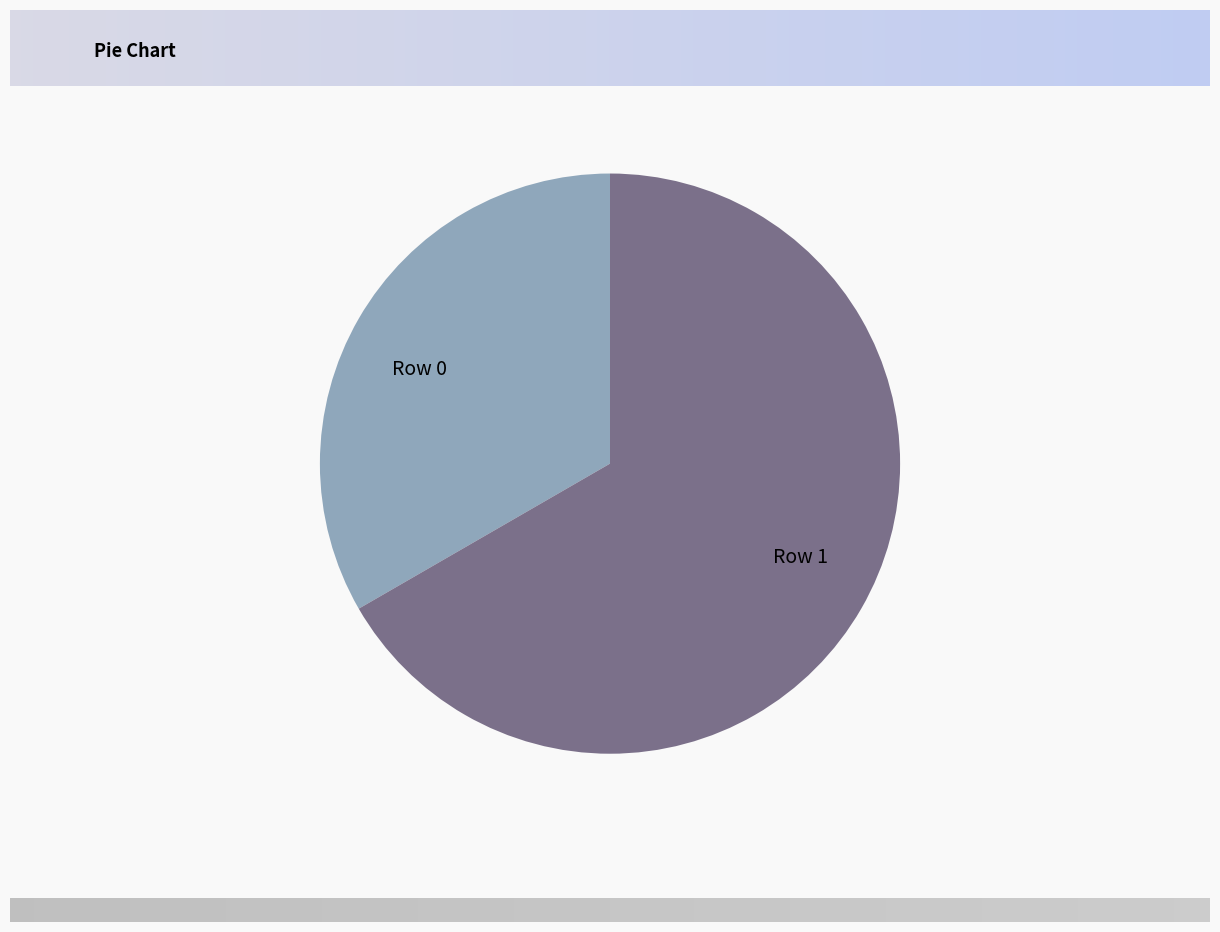

Does Row 1 represent more than half of the total?

Yes